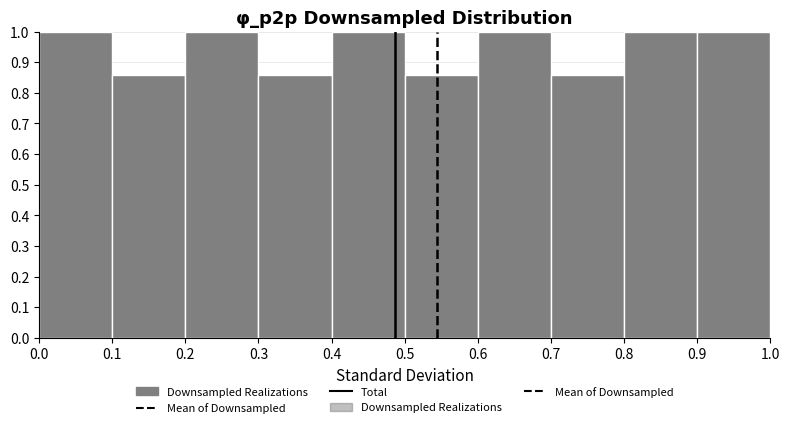

How tall is the bar that spans 0.6 to 0.7 on the x-axis? The values are not printed on the chart, so give them approximately, as read against the axis.

1.00